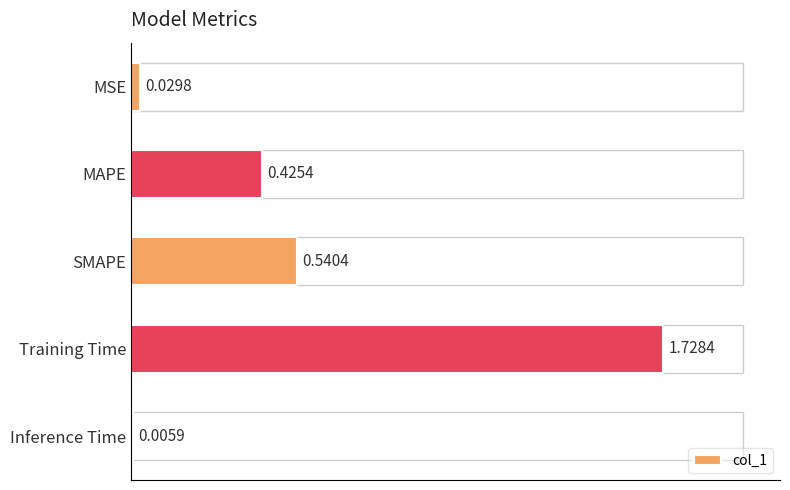

Does the chart contain stacked bars?

No